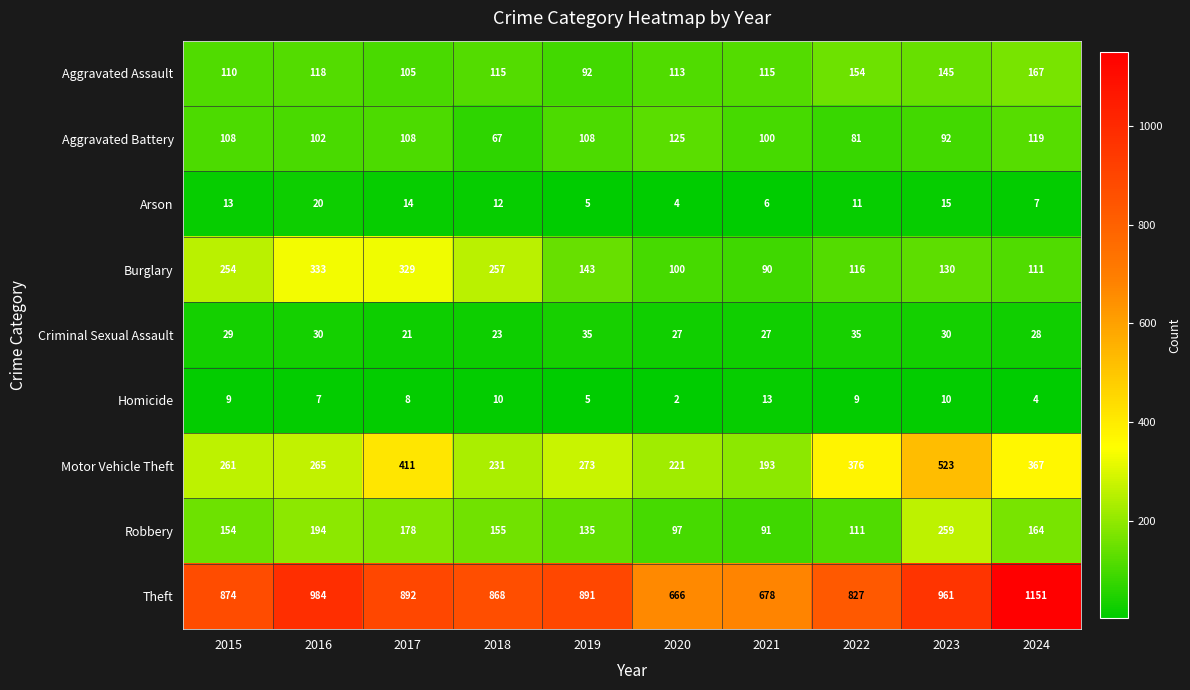

What is the maximum value for Aggravated Battery?

125